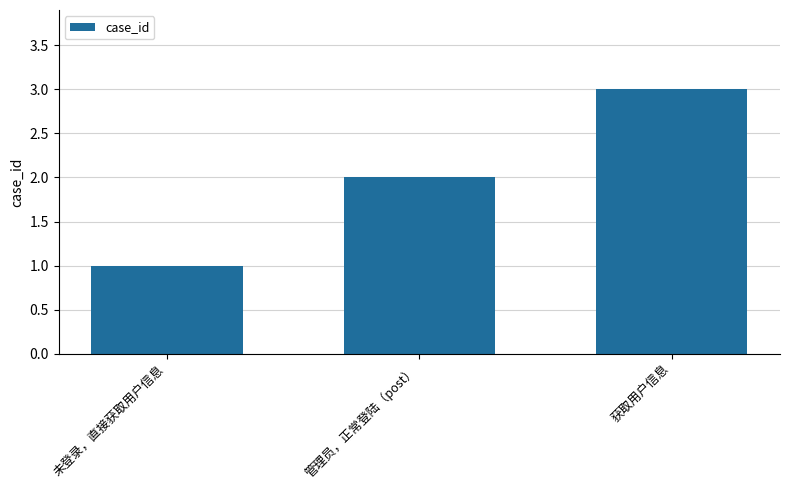

Does the chart contain any negative values?

No